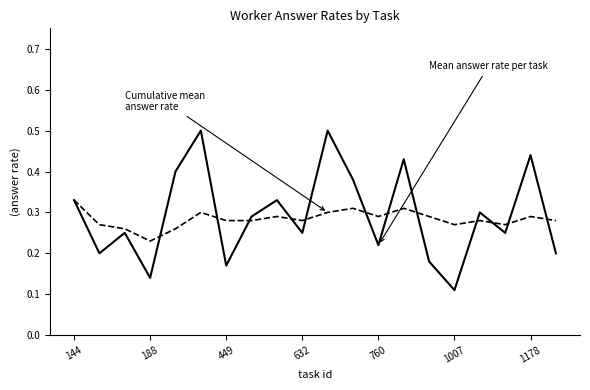

What is the greatest value displayed?

0.5